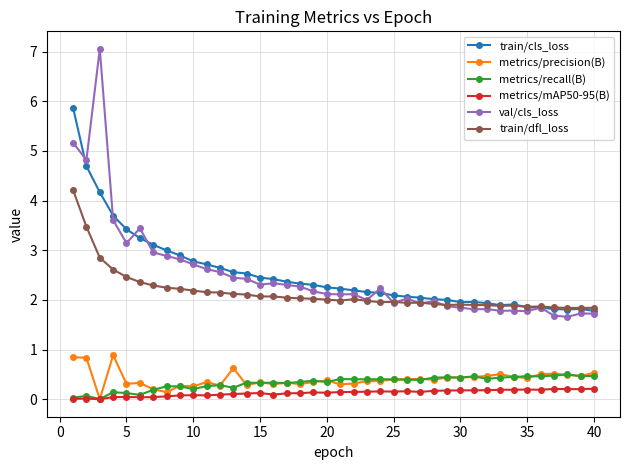

True or false: metrics/recall(B) has more than 2 interior local peaks.

True